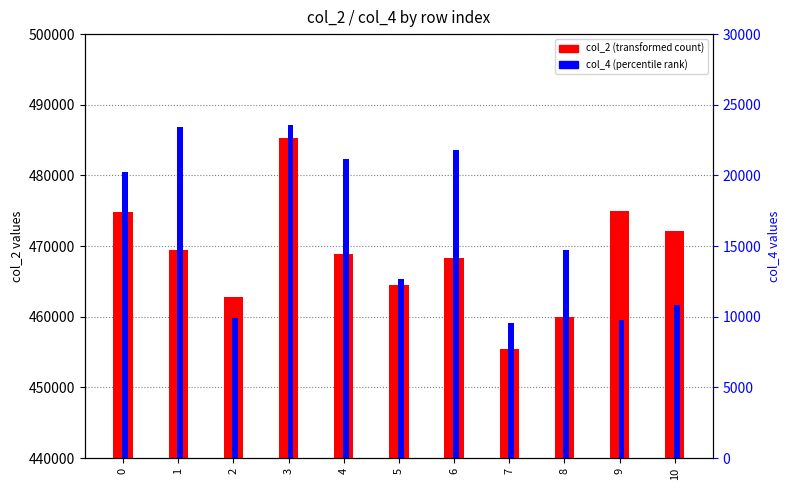

List the labels in order of col_4 (percentile rank) value, smallest first.

7, 9, 2, 10, 5, 8, 0, 4, 6, 1, 3